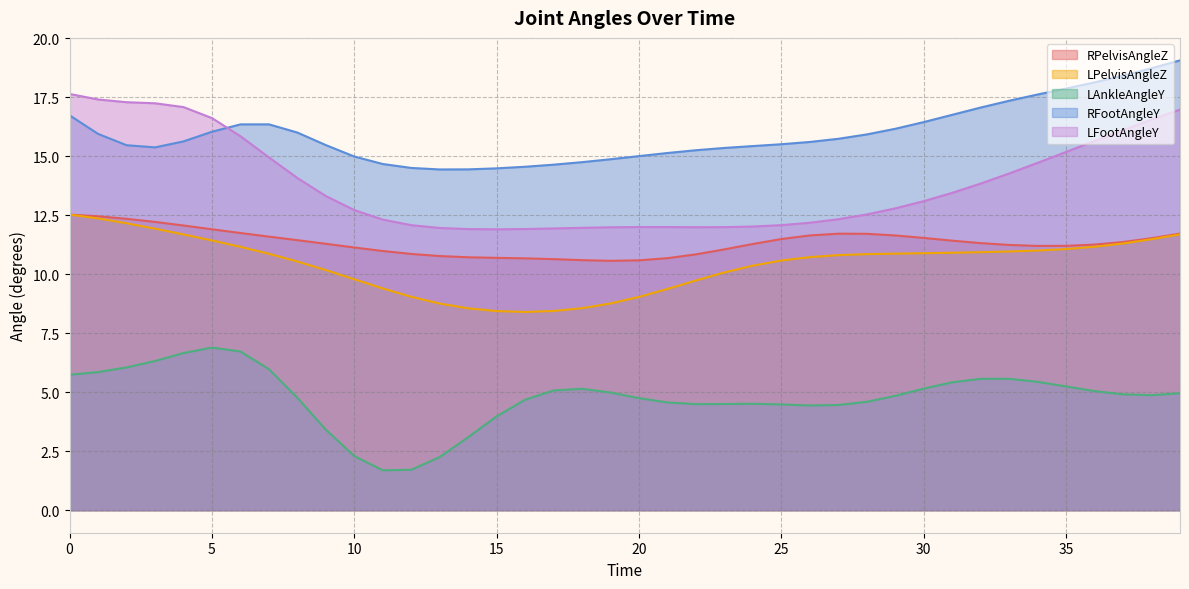

Does the chart display data point markers on the line(s)?

No